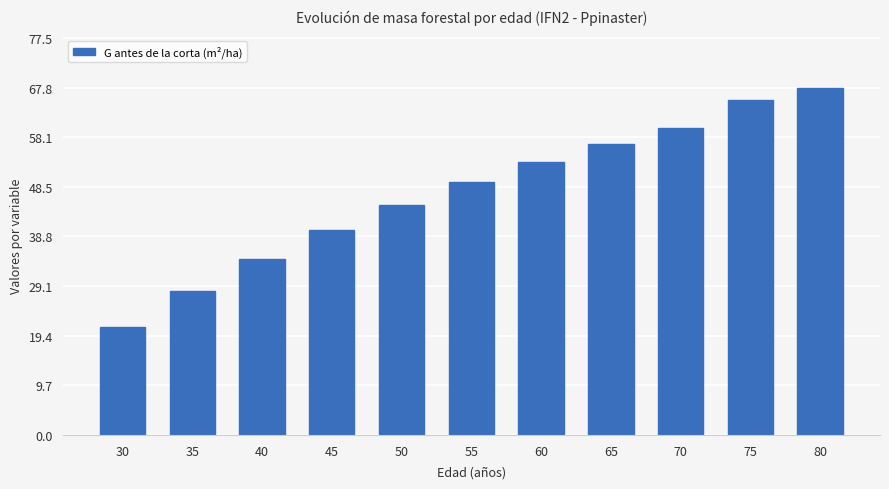

Which has a higher value, 50 or 65?

65